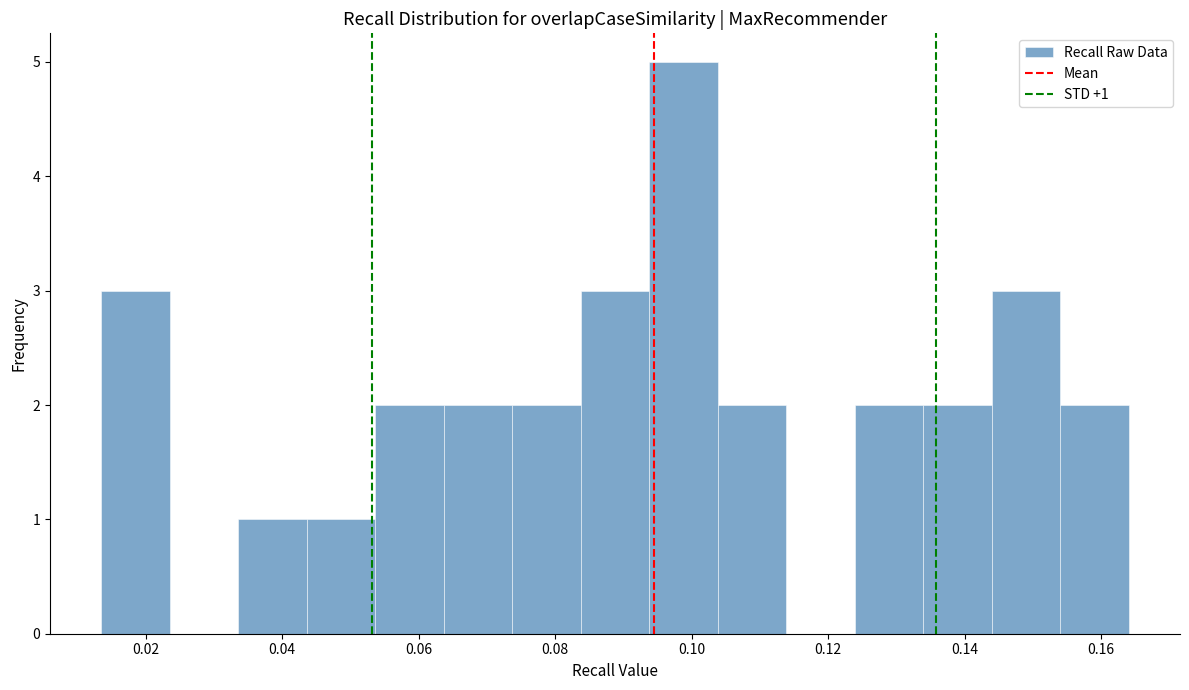

Which range on the x-axis has the tallest bar?

0.094 to 0.104